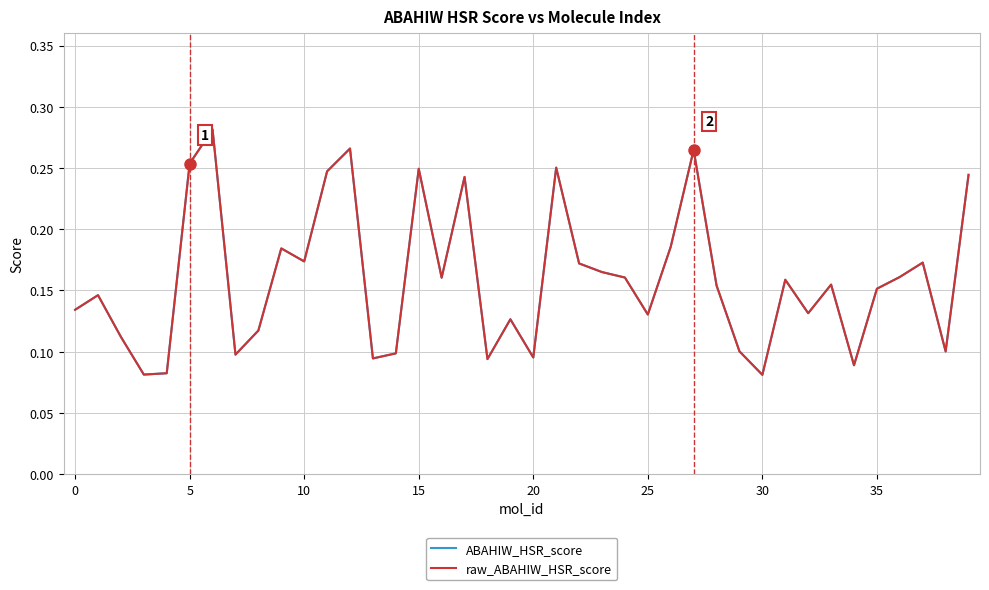

What is the sum of all raw_ABAHIW_HSR_score values?

6.4